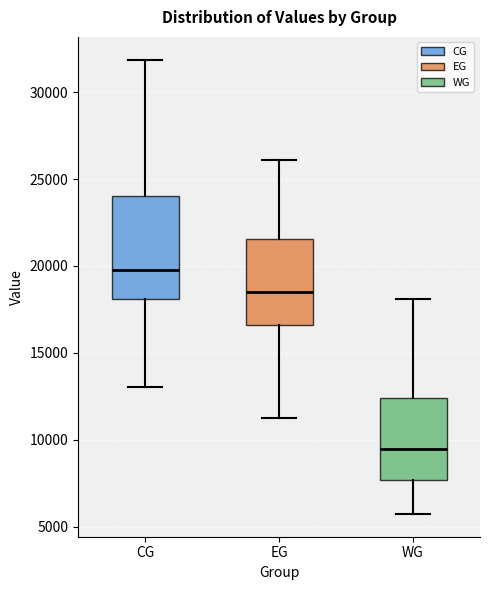

Reading left to right, read every box against the y-axis: the position of its median line, the range the box covers, and the ends of its whiskers. The values are not printed on the chart, so give them approximately, as read against the axis.

CG: median 20000, box 18000 to 24000, whiskers 13000 to 32000
EG: median 18500, box 16500 to 21500, whiskers 11000 to 26000
WG: median 9500, box 7500 to 12500, whiskers 5500 to 18000